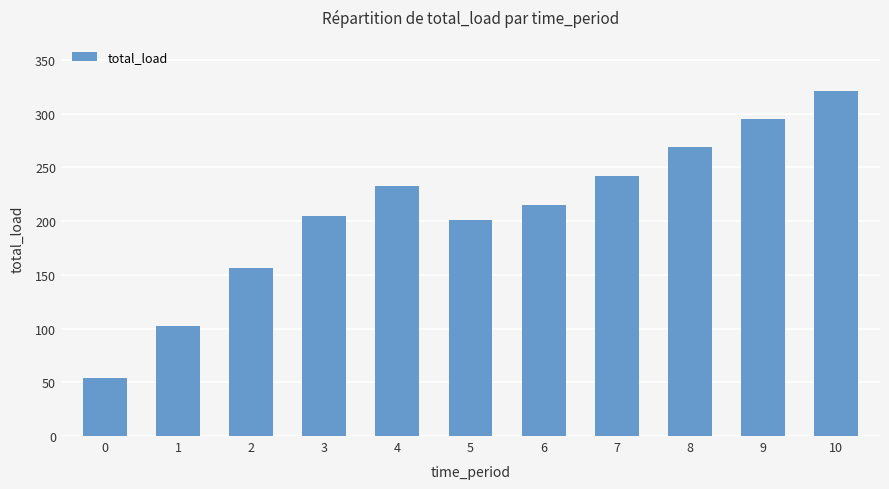

Reading left to right, what are all the values shown in this chart?

53.9	102.6	156.6	205.0	232.3	200.9	215.2	242.1	268.8	295.3	320.8